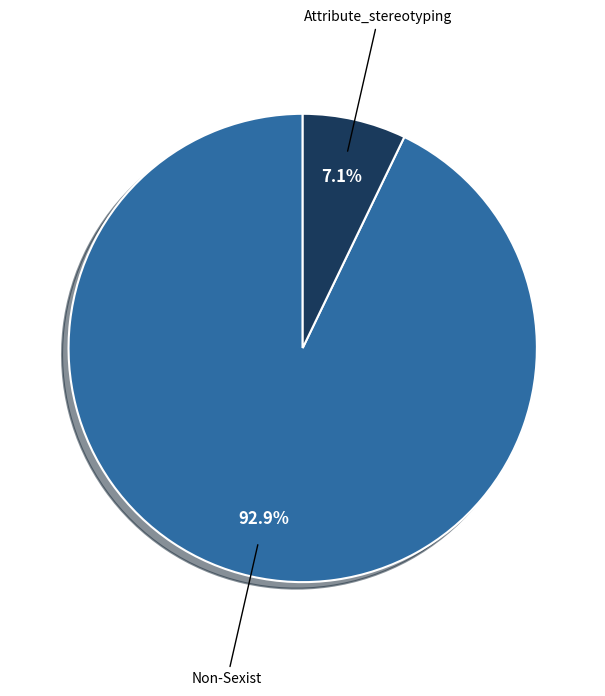

What percentage do Attribute_stereotyping and Non-Sexist together represent?

100.0%